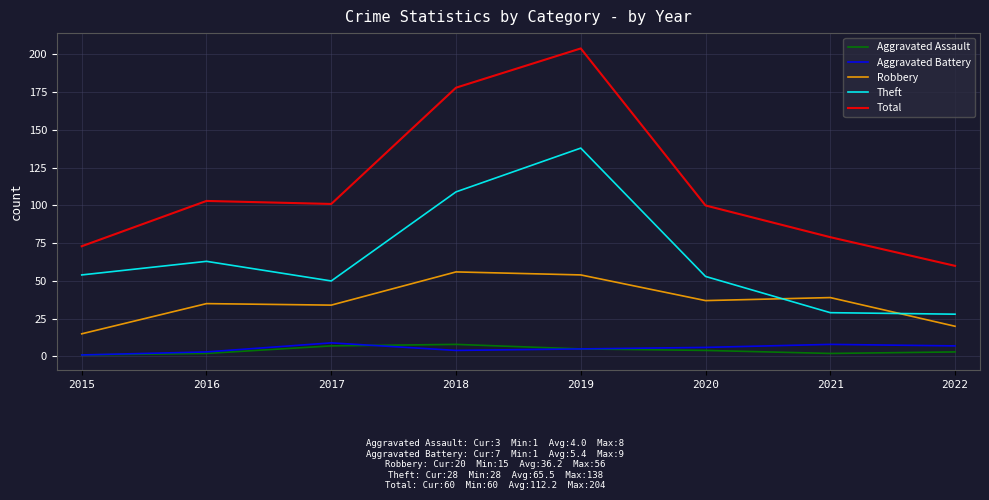

What is the smallest value displayed?

1